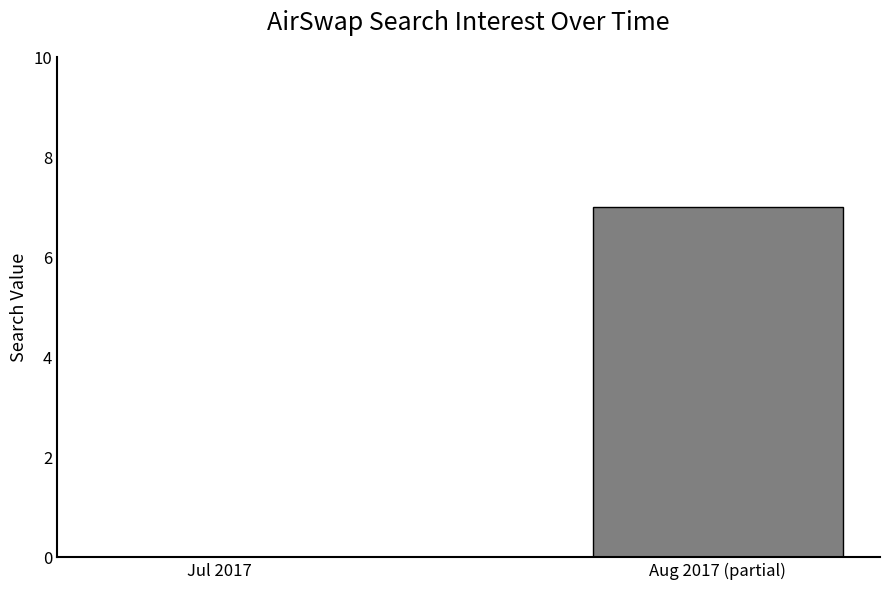

What is the sum of the values at Aug 2017 (partial) and Jul 2017?

7